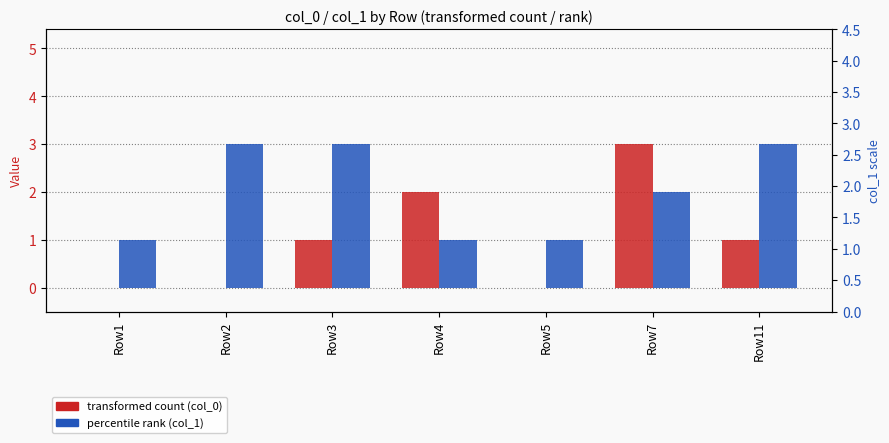

True or false: col_1 has a value of 3 at Row2.

True